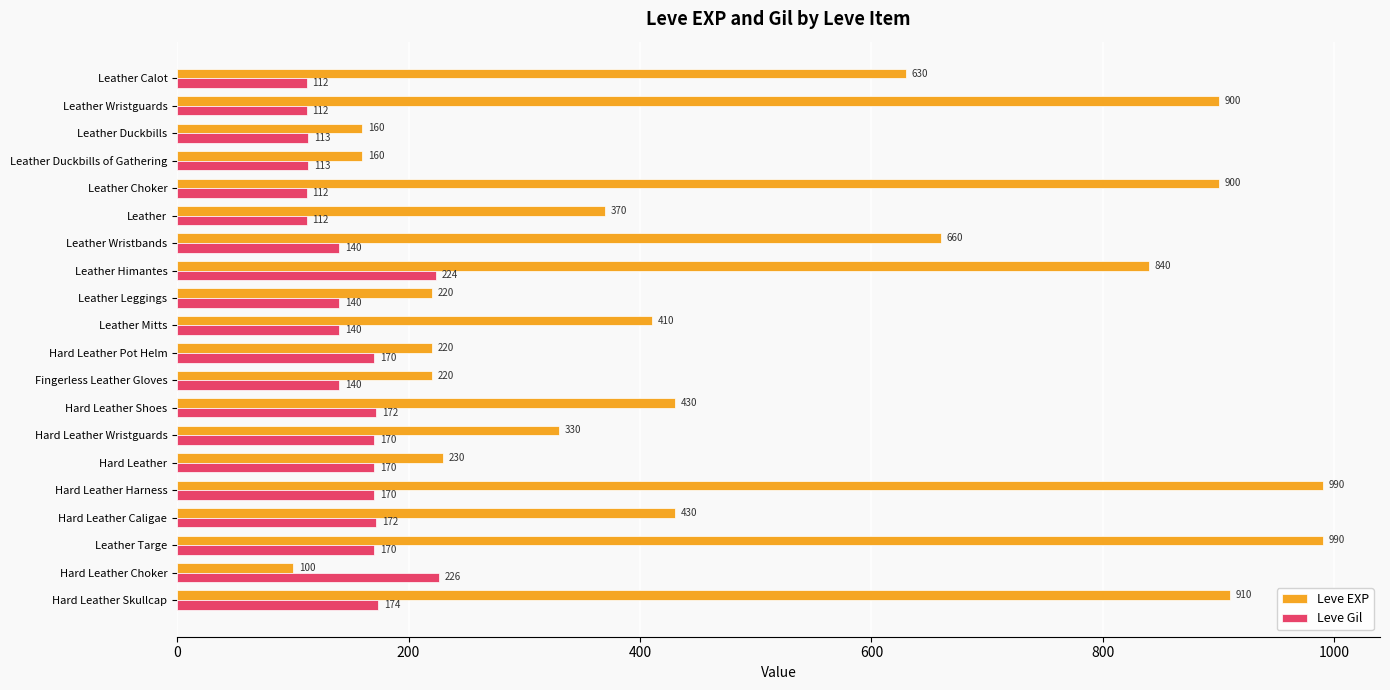

What is the highest value of the Leve EXP series?

990